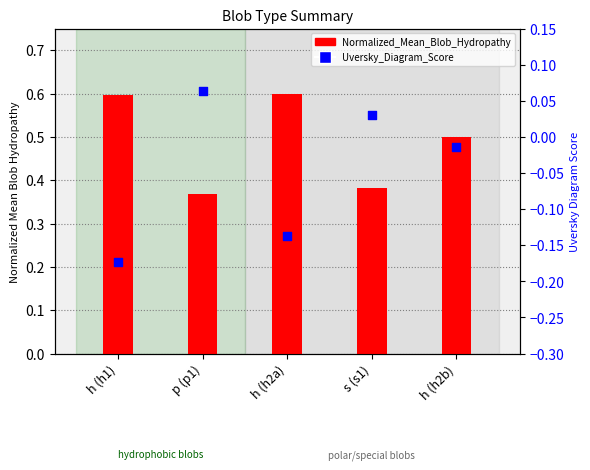

Which series reaches the minimum Y coordinate?

Uversky_Diagram_Score